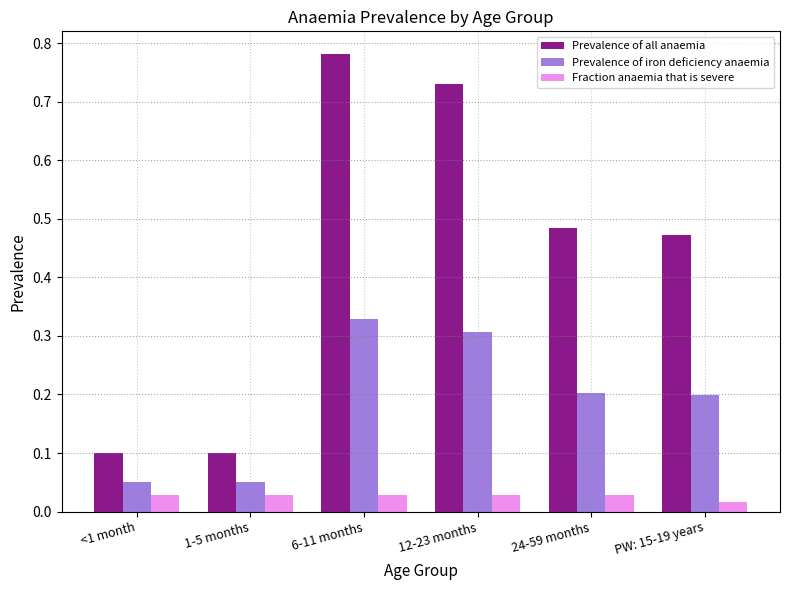

At how many categories does at least one series exceed 0?

6